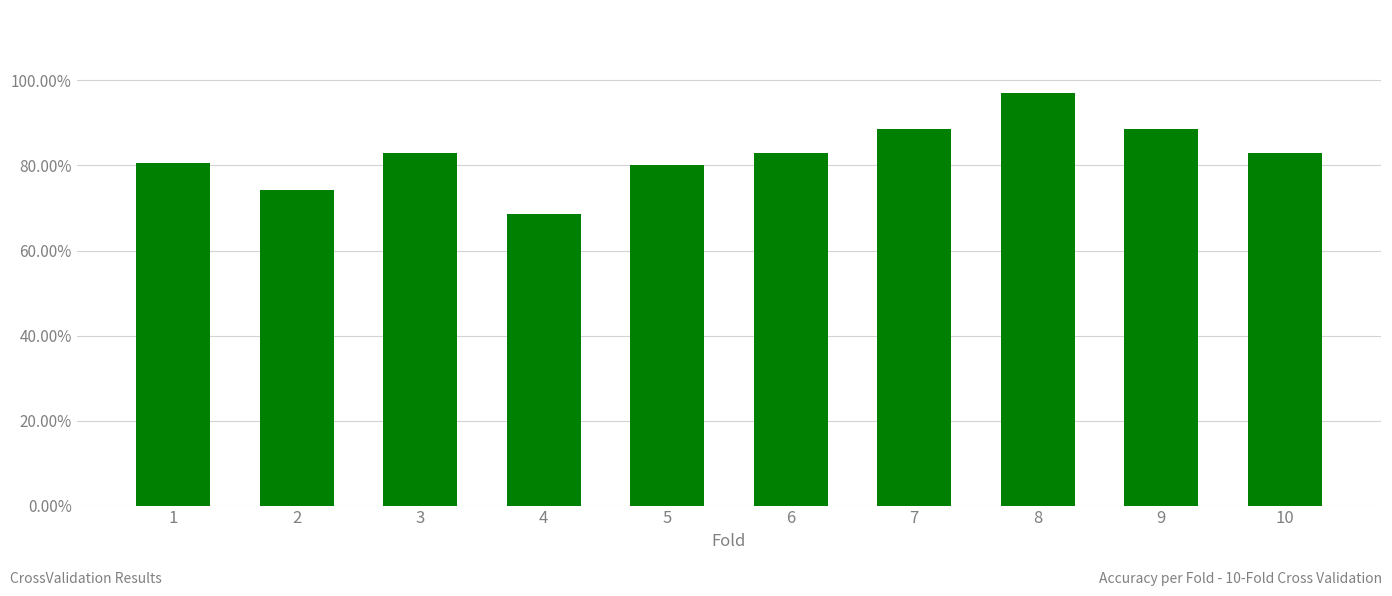

What is the difference between the second highest and minimum values?

0.2